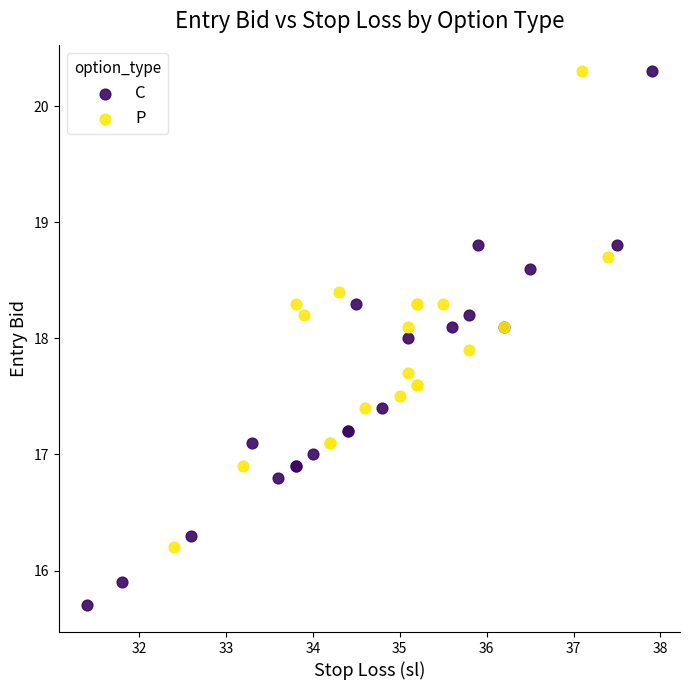

Which series reaches the minimum Y coordinate?

C